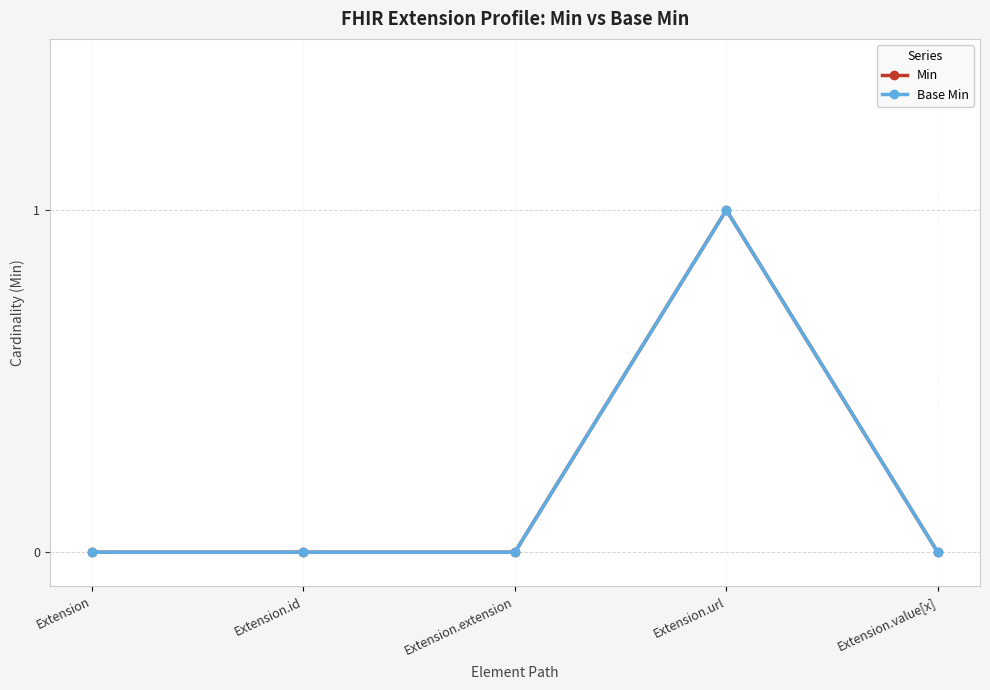

Rank the categories by Min value from highest to lowest.

Extension.url, Extension, Extension.id, Extension.extension, Extension.value[x]